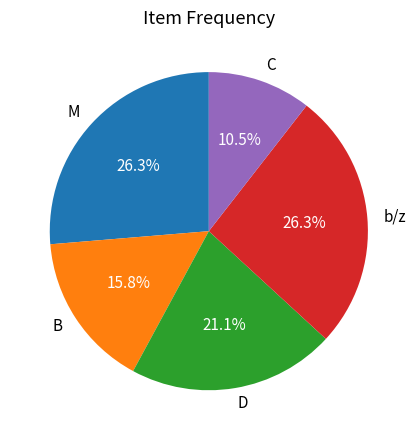

True or false: b/z accounts for 26% of the total.

True